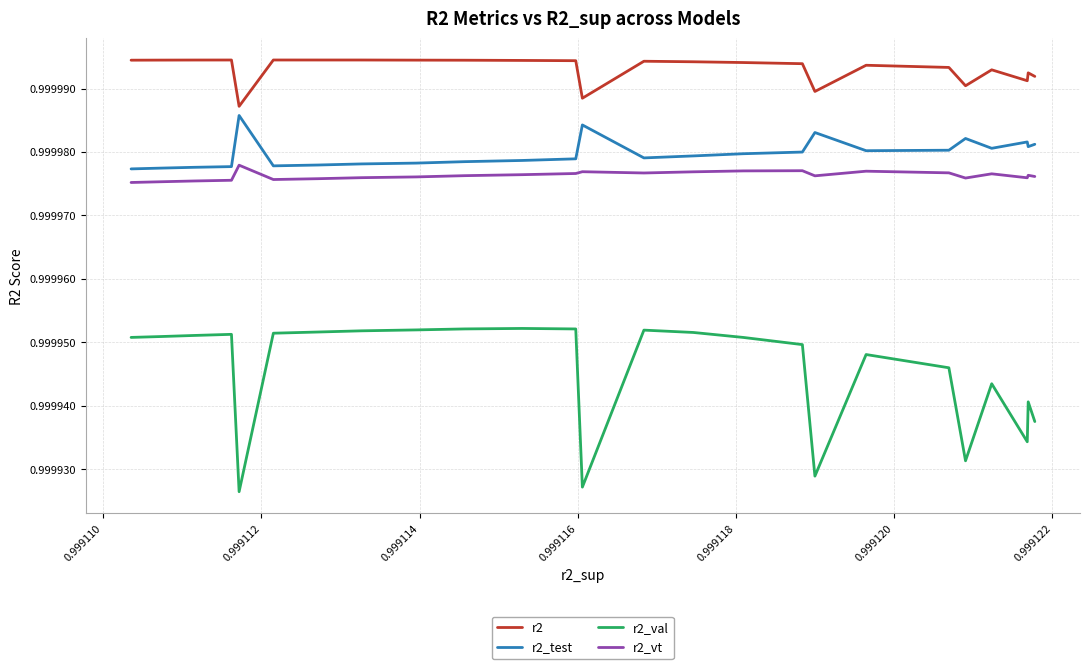

Rank the series by their maximum value, from highest to lowest.

r2, r2_test, r2_vt, r2_val